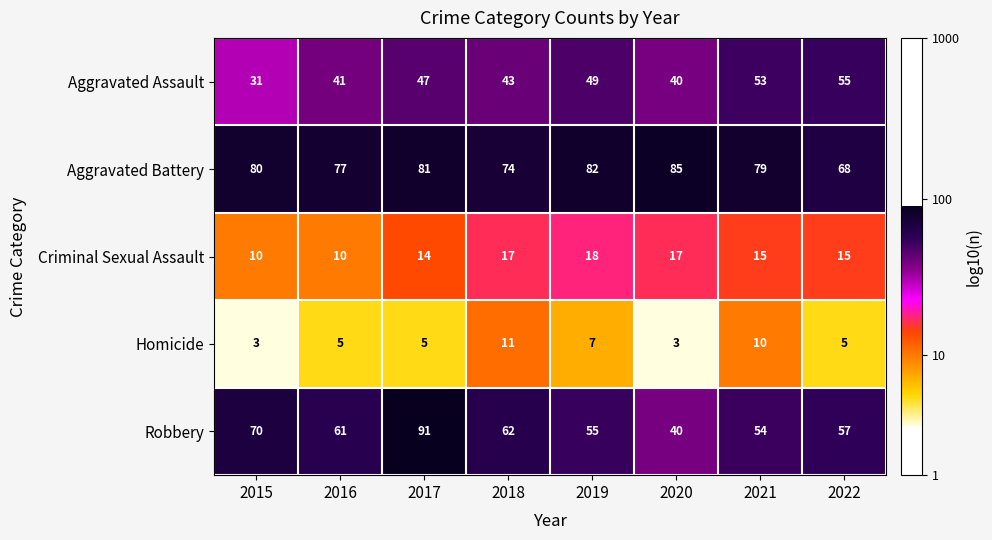

Is it true that Criminal Sexual Assault equals 8 at 2020?

False